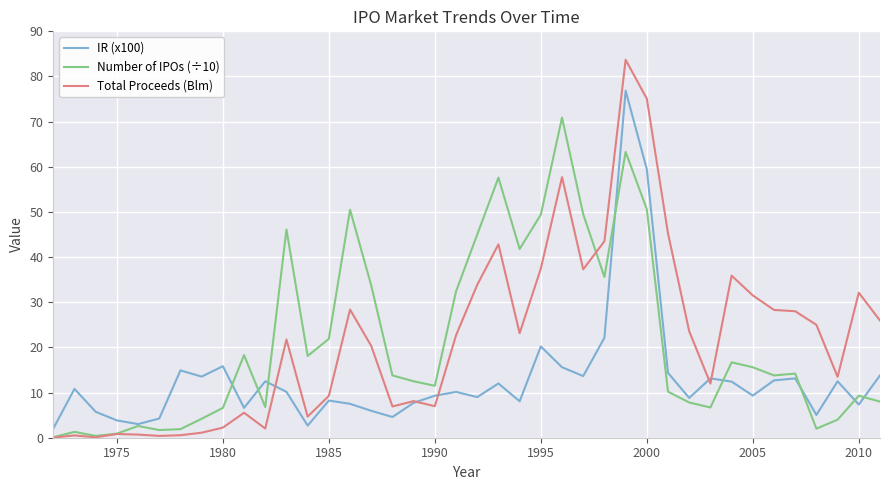

List the series in order of their peak value, highest first.

Total Proceeds (Blm), IR (x100), Number of IPOs (÷10)